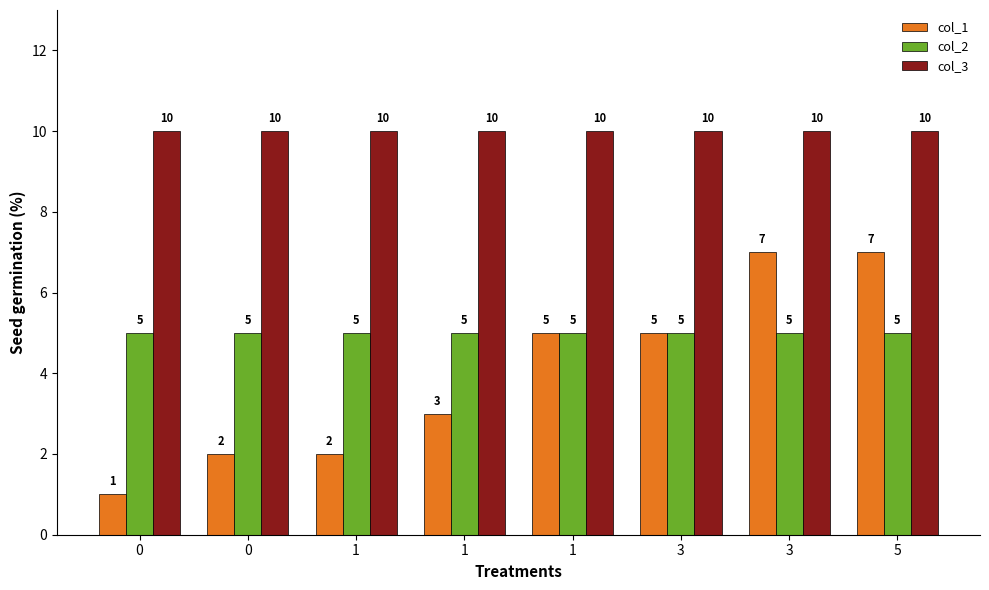

At which category is the sum across all series the highest?

3